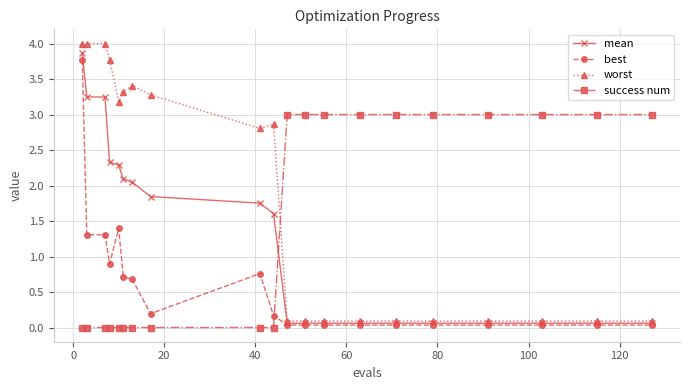

List the series in order of their overall mean, highest first.

worst, success num, mean, best